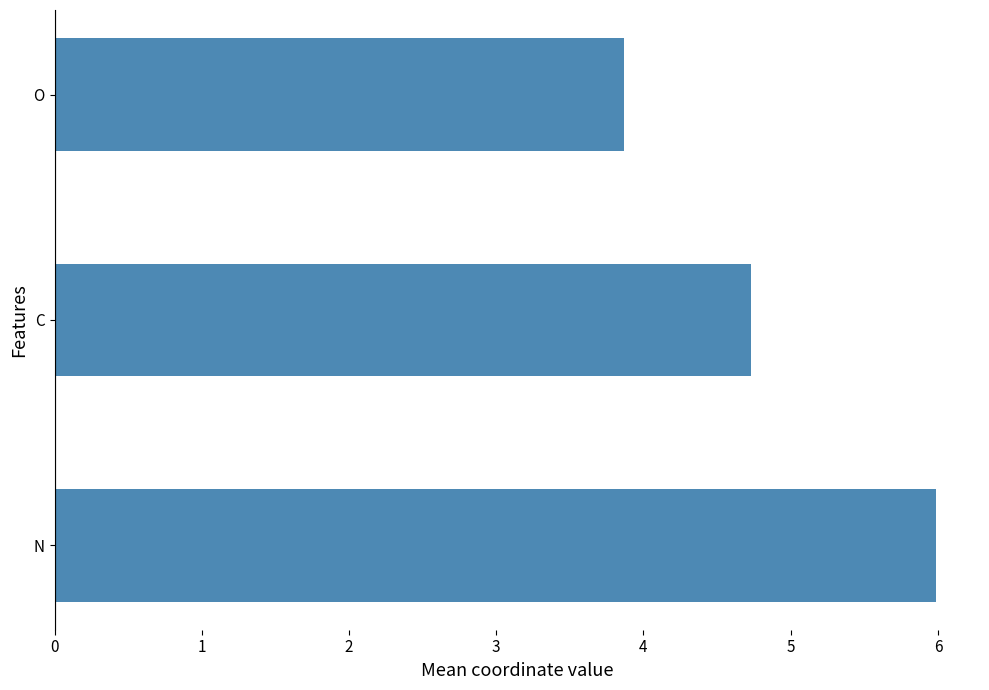

Which category has the lowest value across all series?

O